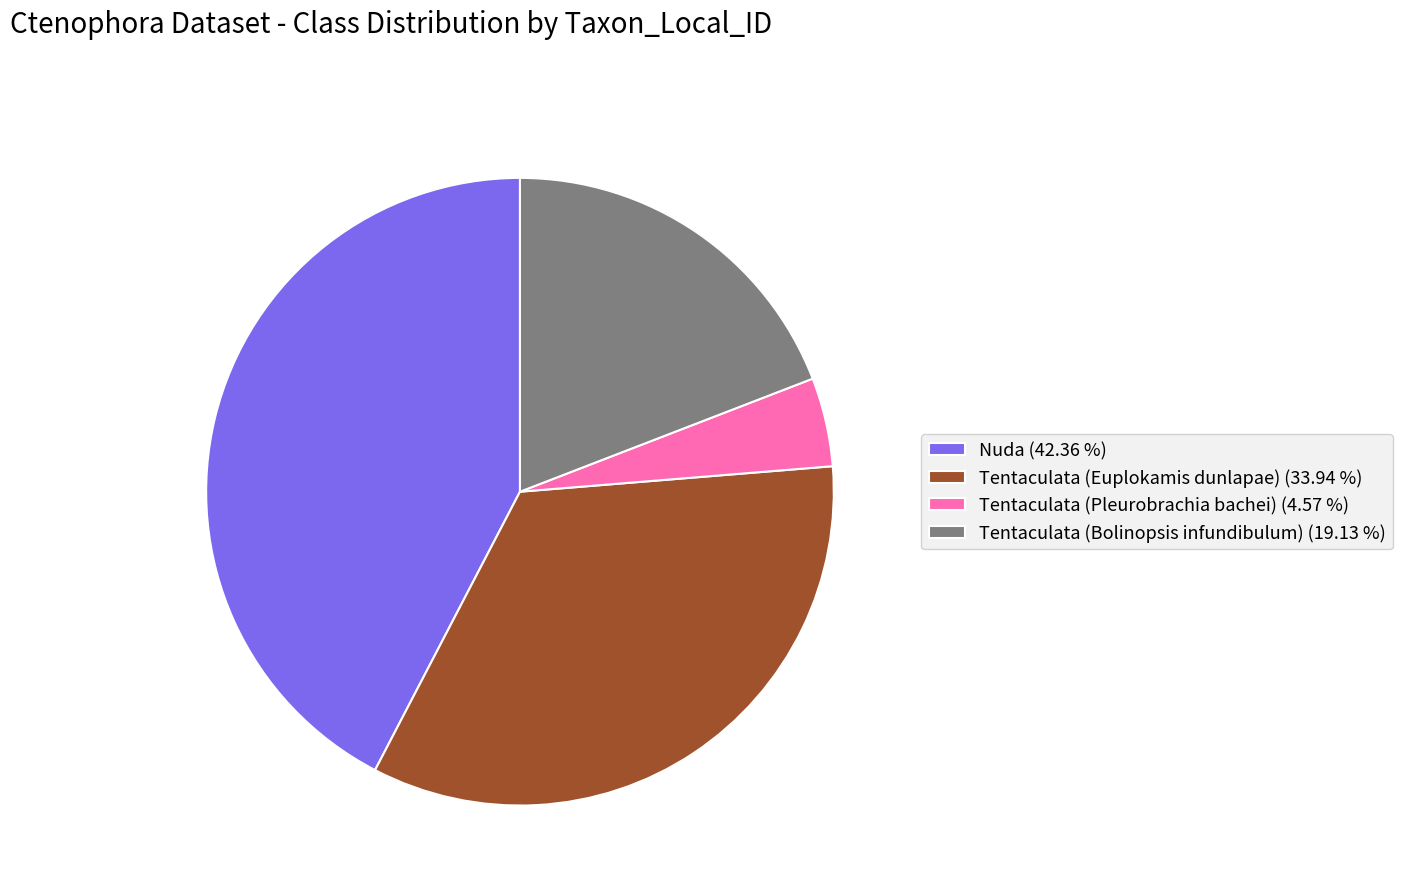

Rank the categories by value from highest to lowest.

Nuda (42.36 %), Tentaculata (Euplokamis dunlapae) (33.94 %), Tentaculata (Bolinopsis infundibulum) (19.13 %), Tentaculata (Pleurobrachia bachei) (4.57 %)